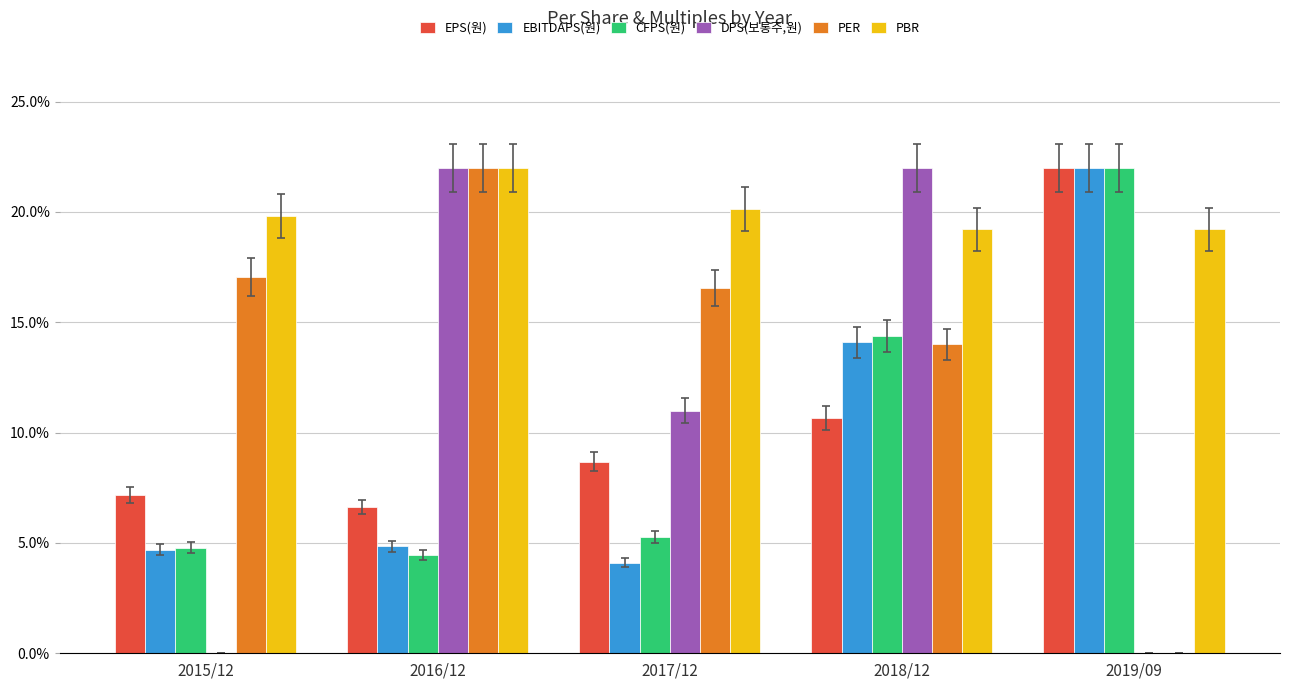

Which series has the largest total across all categories?

PBR